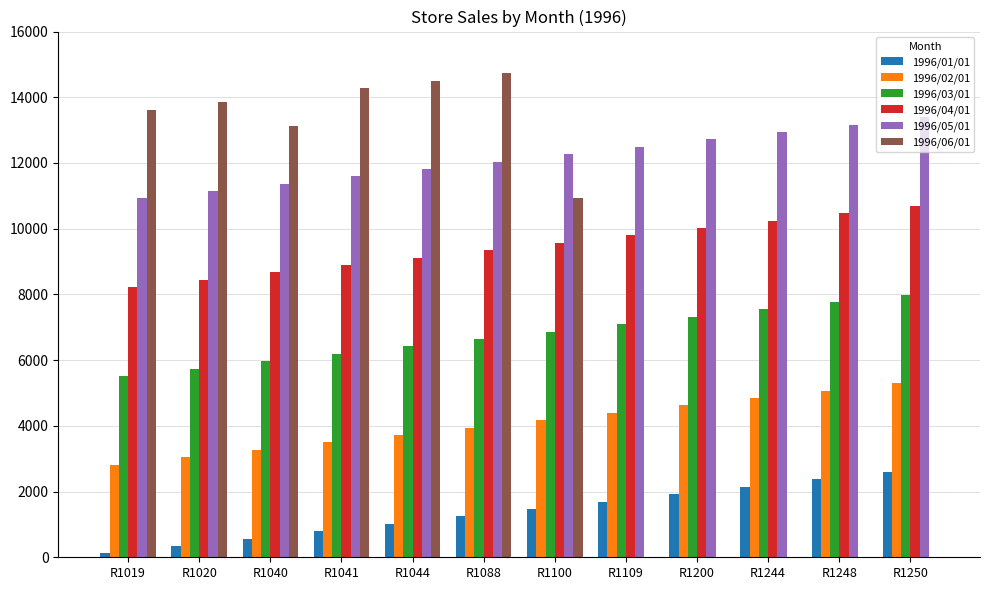

What is the highest value of the 1996/01/01 series?

2595